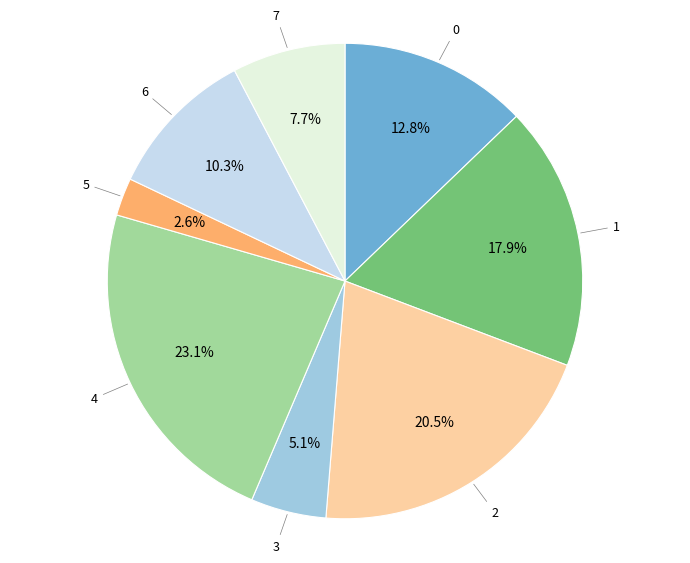

What is the ratio of the value at 6 to the value at 3?

2.0